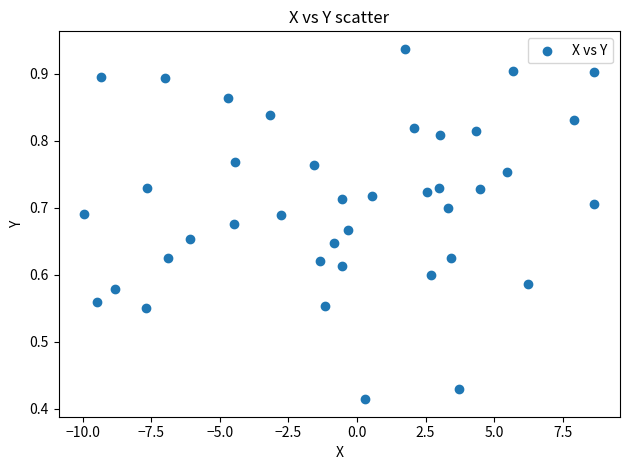

What is the range of X values (max minus min)?

18.6